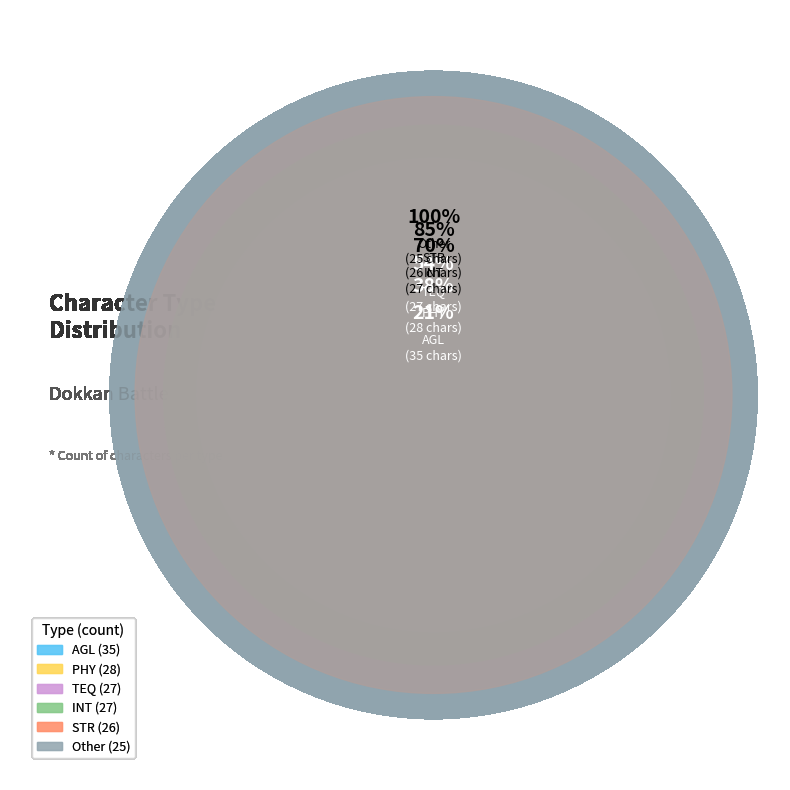

To the nearest percent, what is the combined percentage of PHY and AGL?

37%